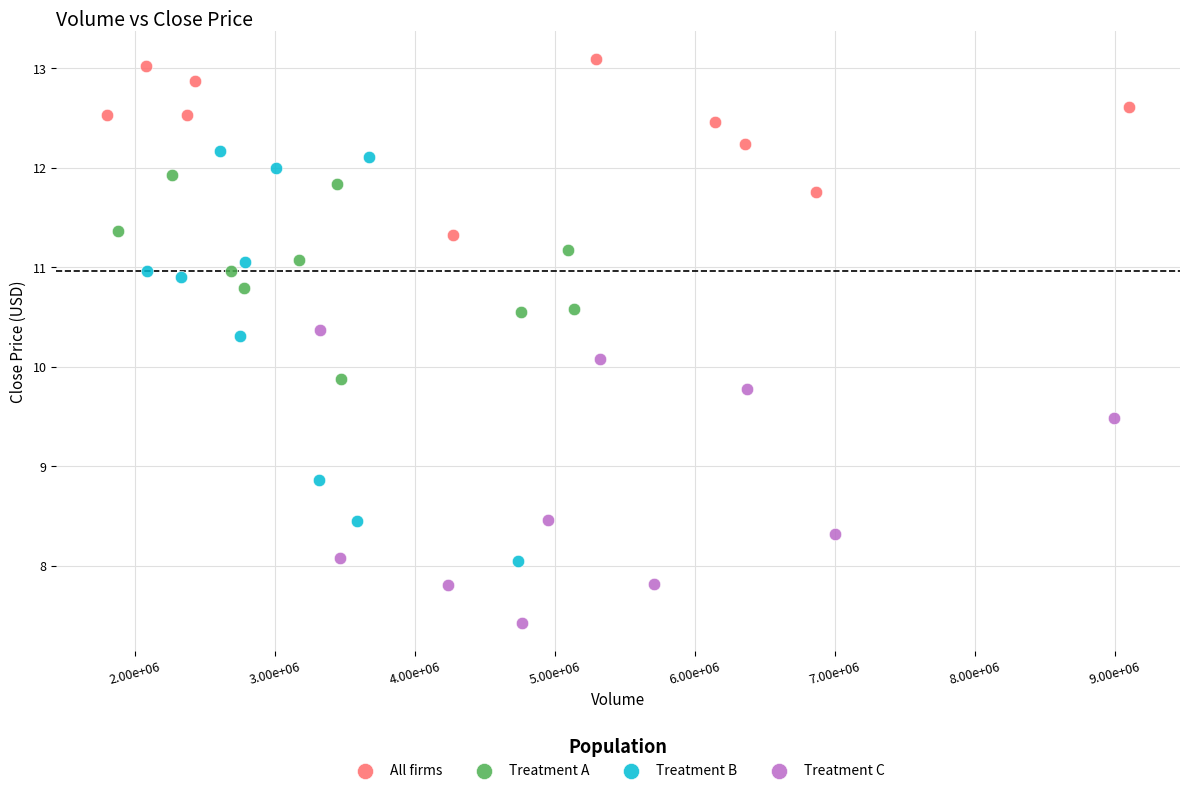

Which series has the largest Y range (max minus min)?

Treatment B